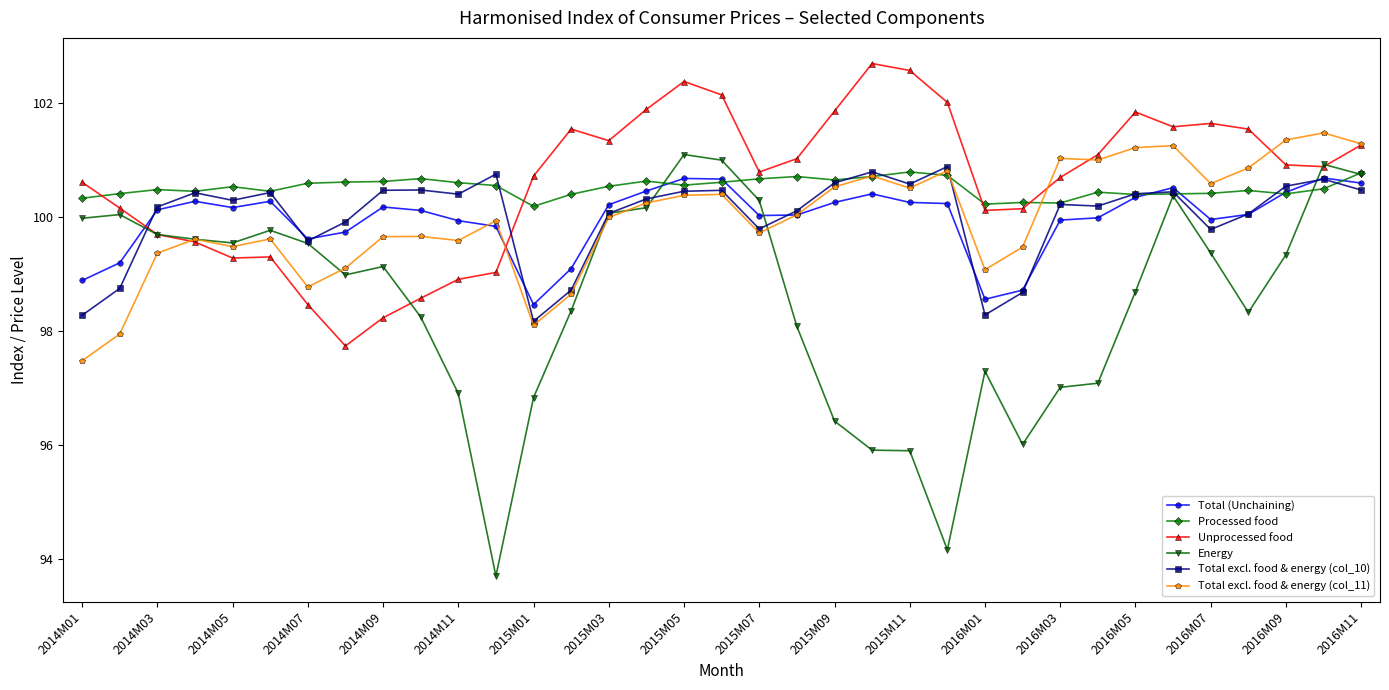

What is the value of the Unprocessed food point at the 16th from the left?

101.9